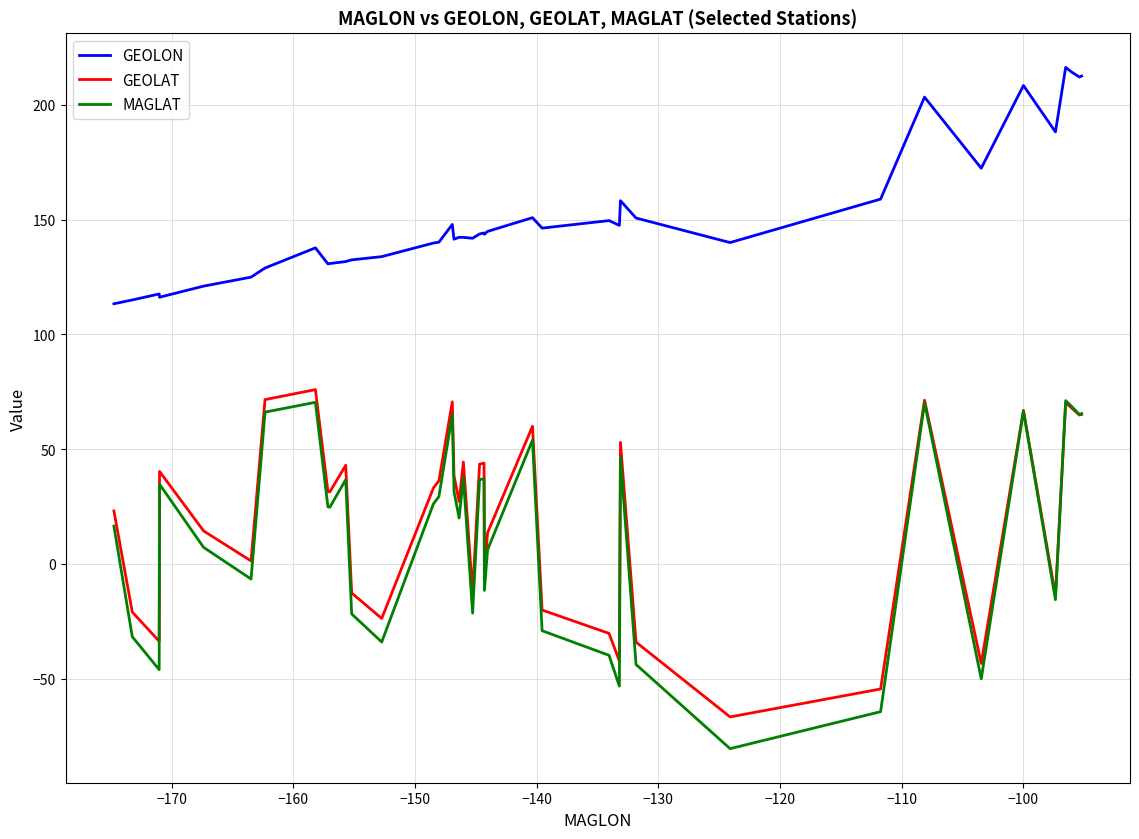

True or false: GEOLON and MAGLAT intersect in this chart.

False